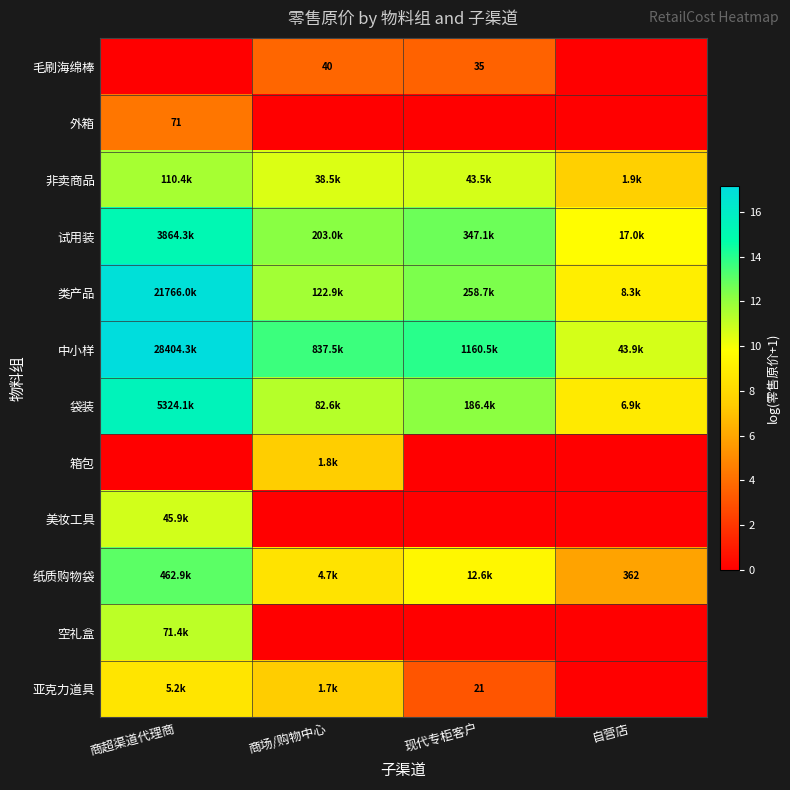

What is the difference between the highest and lowest values at 现代专柜客户?

14.0